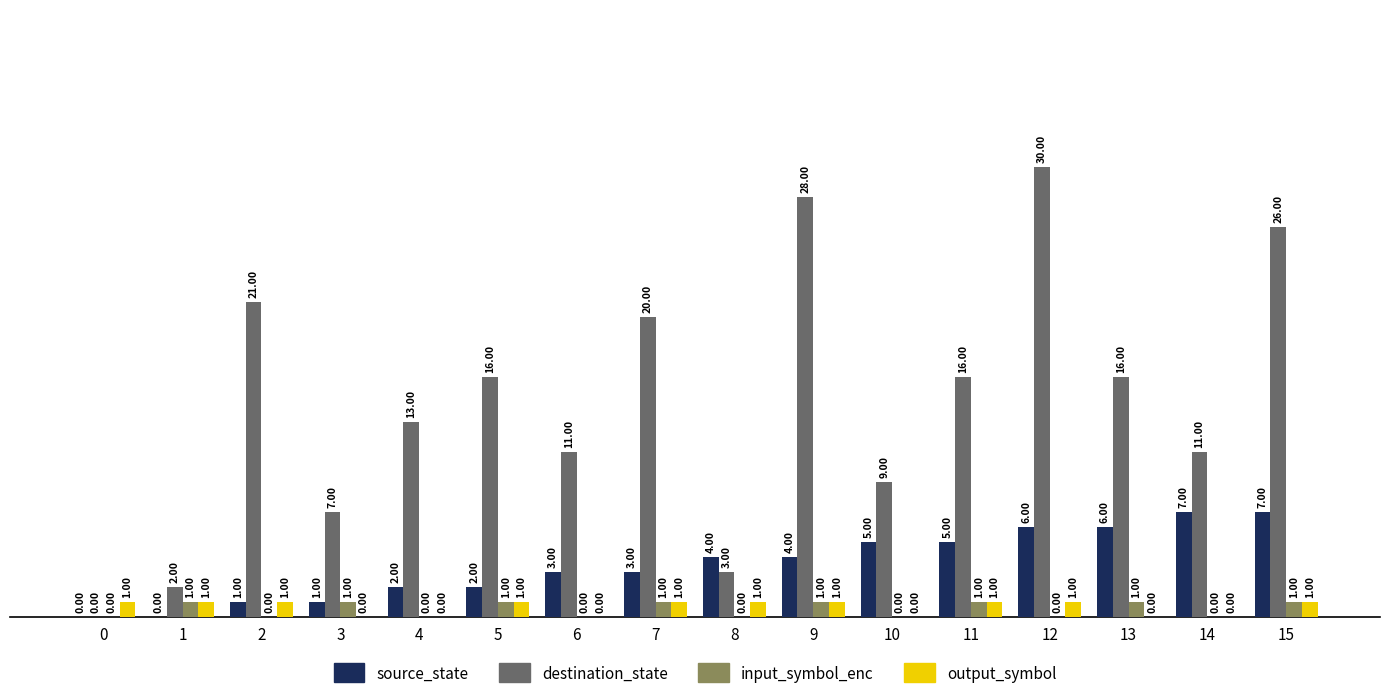

What is the sum of the destination_state values at 4 and 10?

22